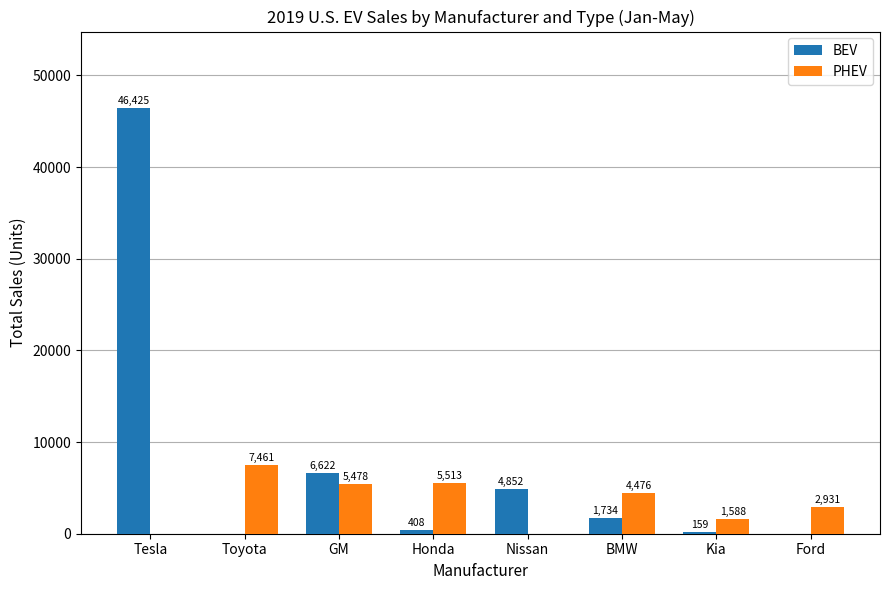

What is the sum of the PHEV values at GM and Honda?

10991